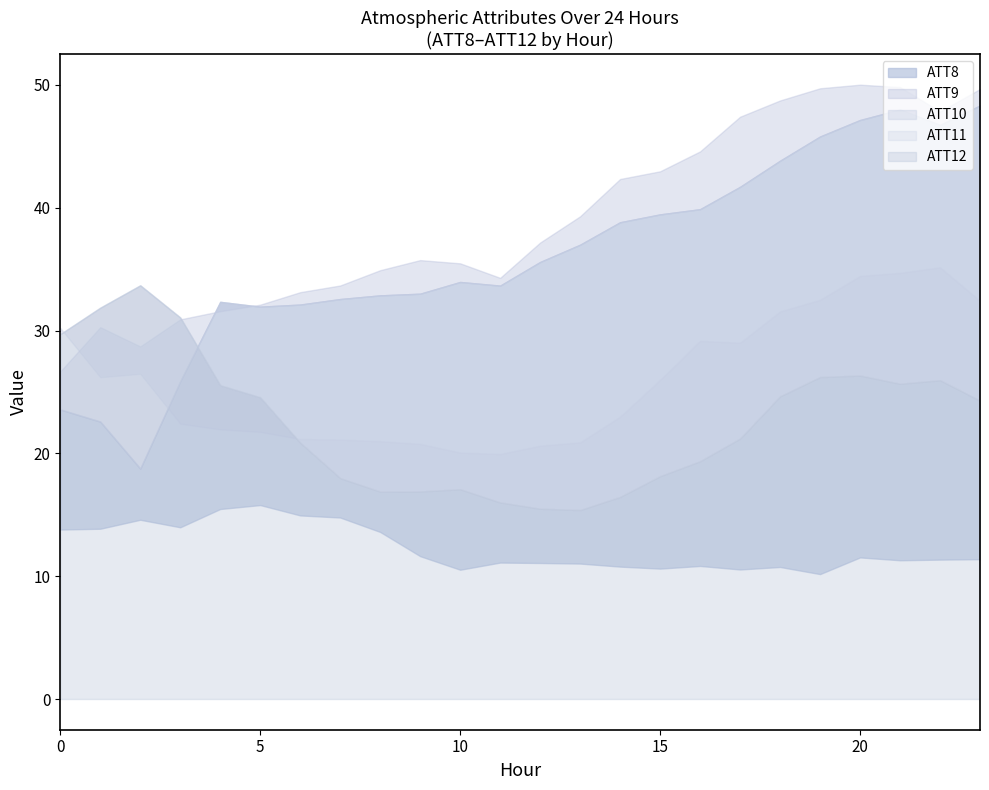

How many categories are shown in the chart?

24